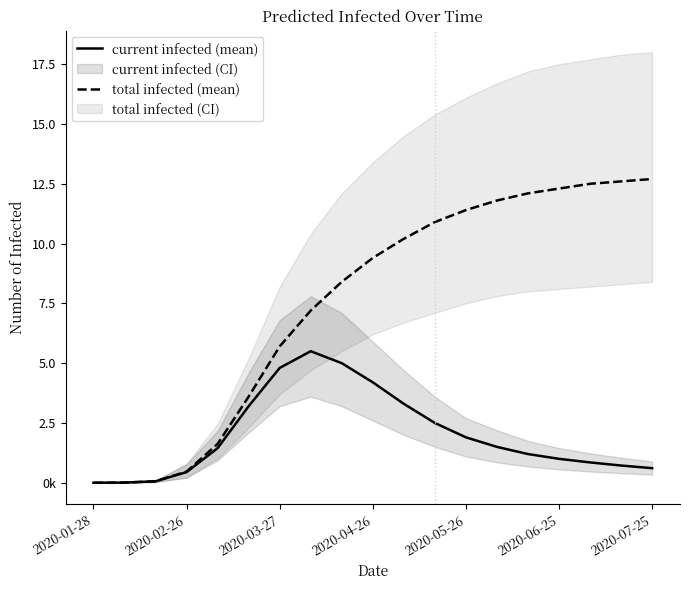

At how many categories does at least one series exceed 750183?

15